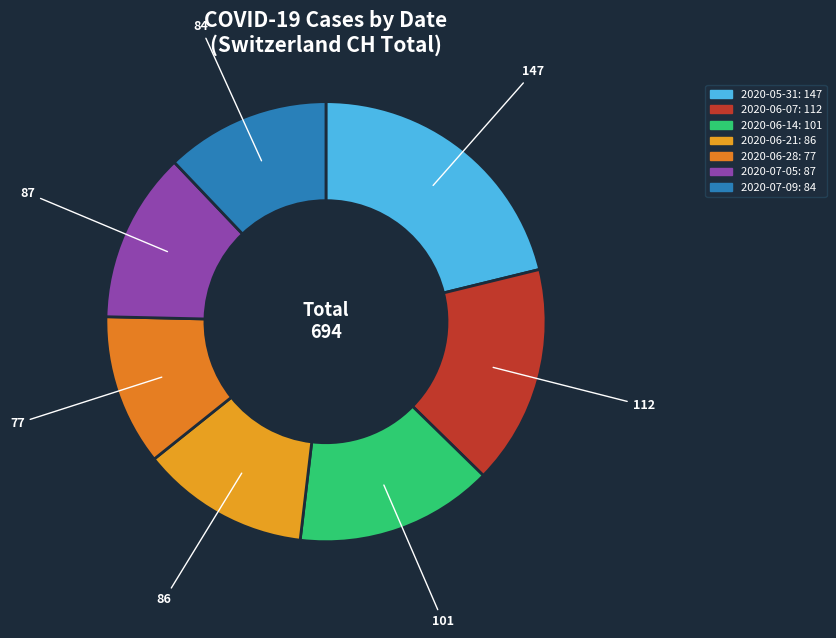

Count the number of slices in the pie.

7